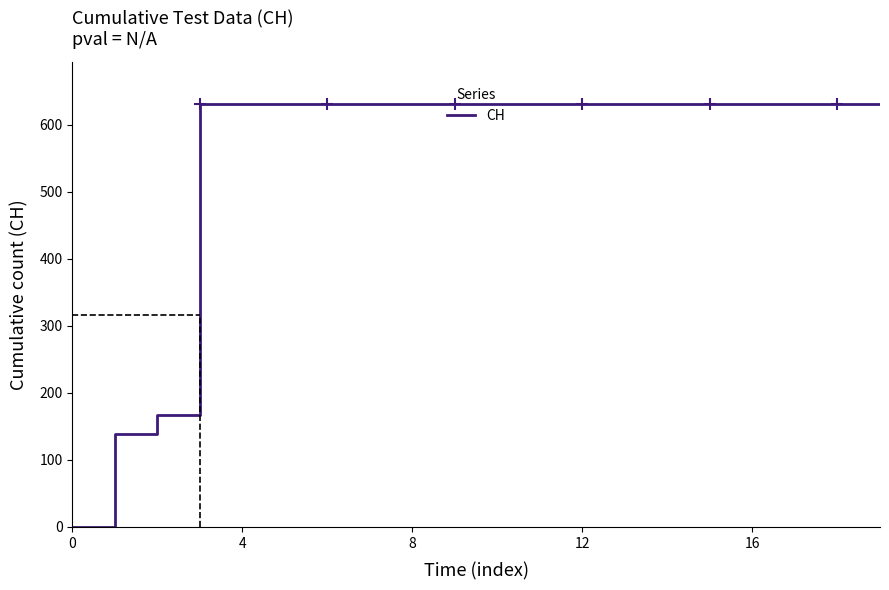

Count the number of categories in the chart.

20